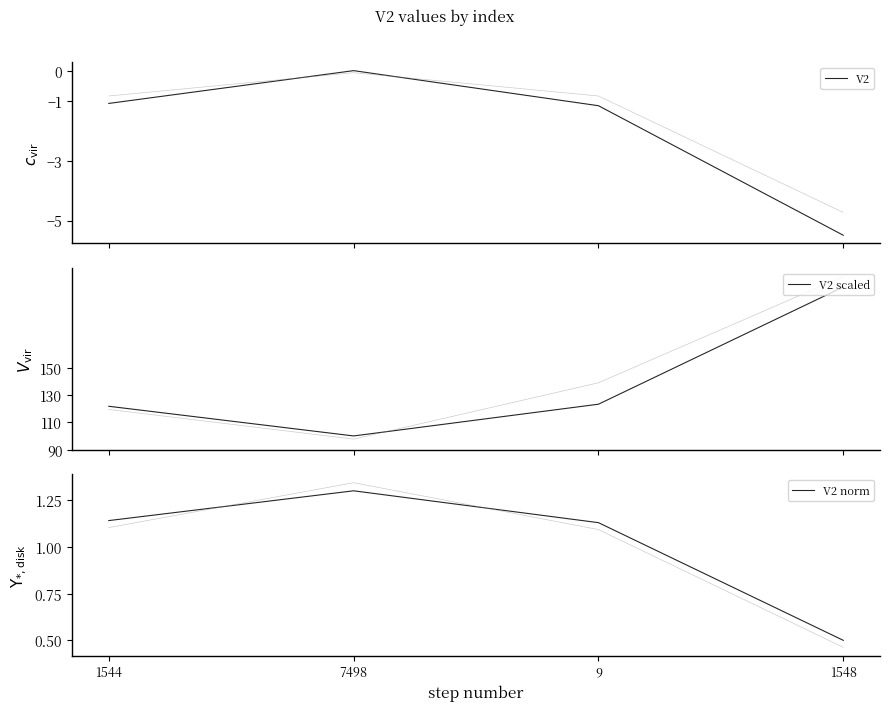

What are all the series names shown in the legend?

V2, V2 scaled, V2 norm